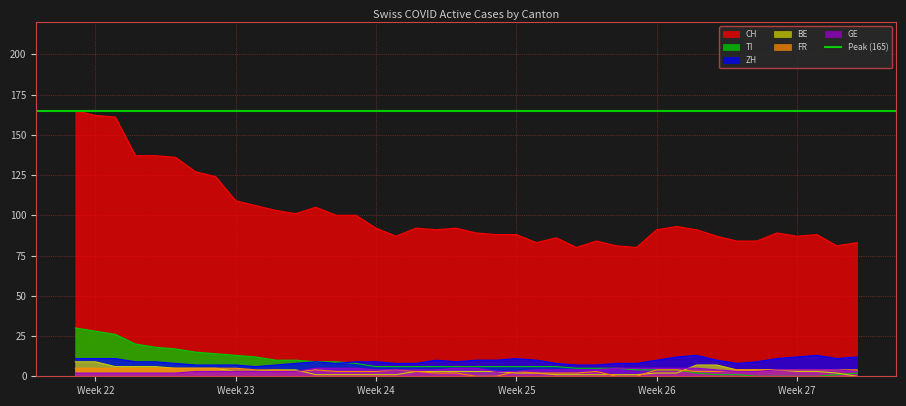

What is the difference between the maximum and second lowest values in the ZH series?

6